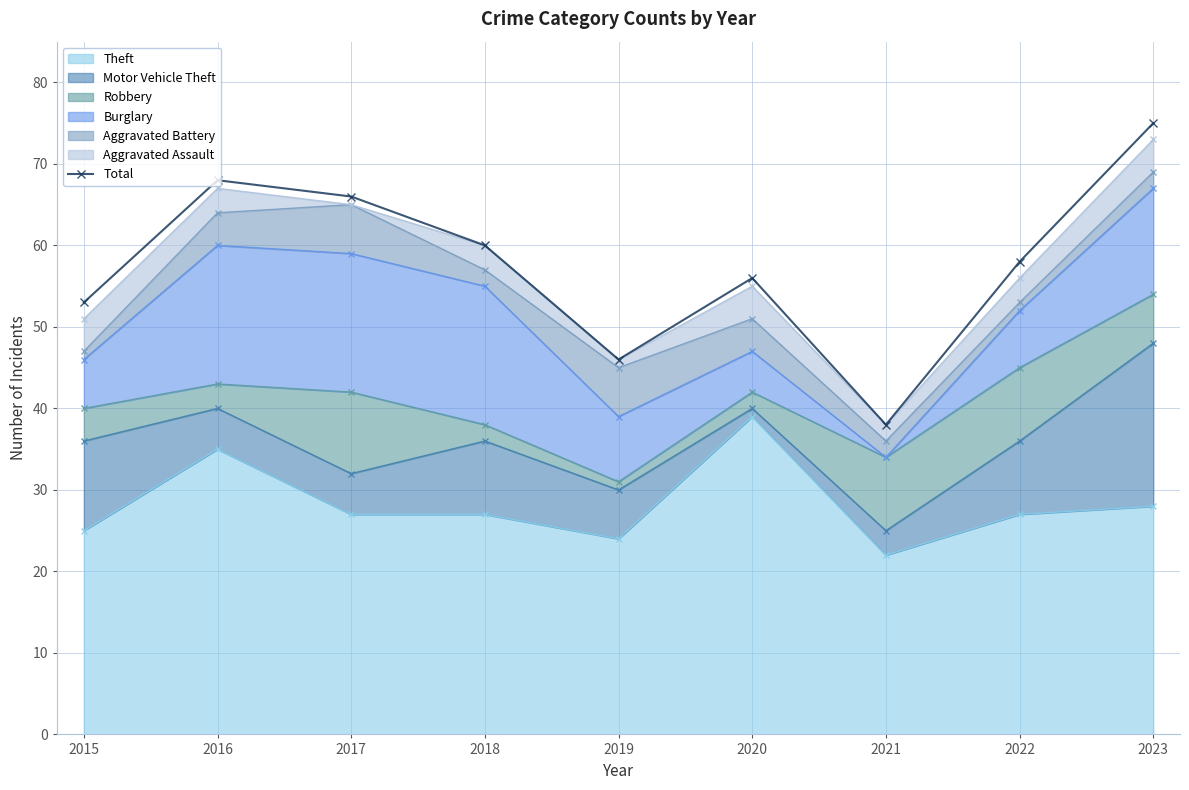

What is the sum of all values?

520